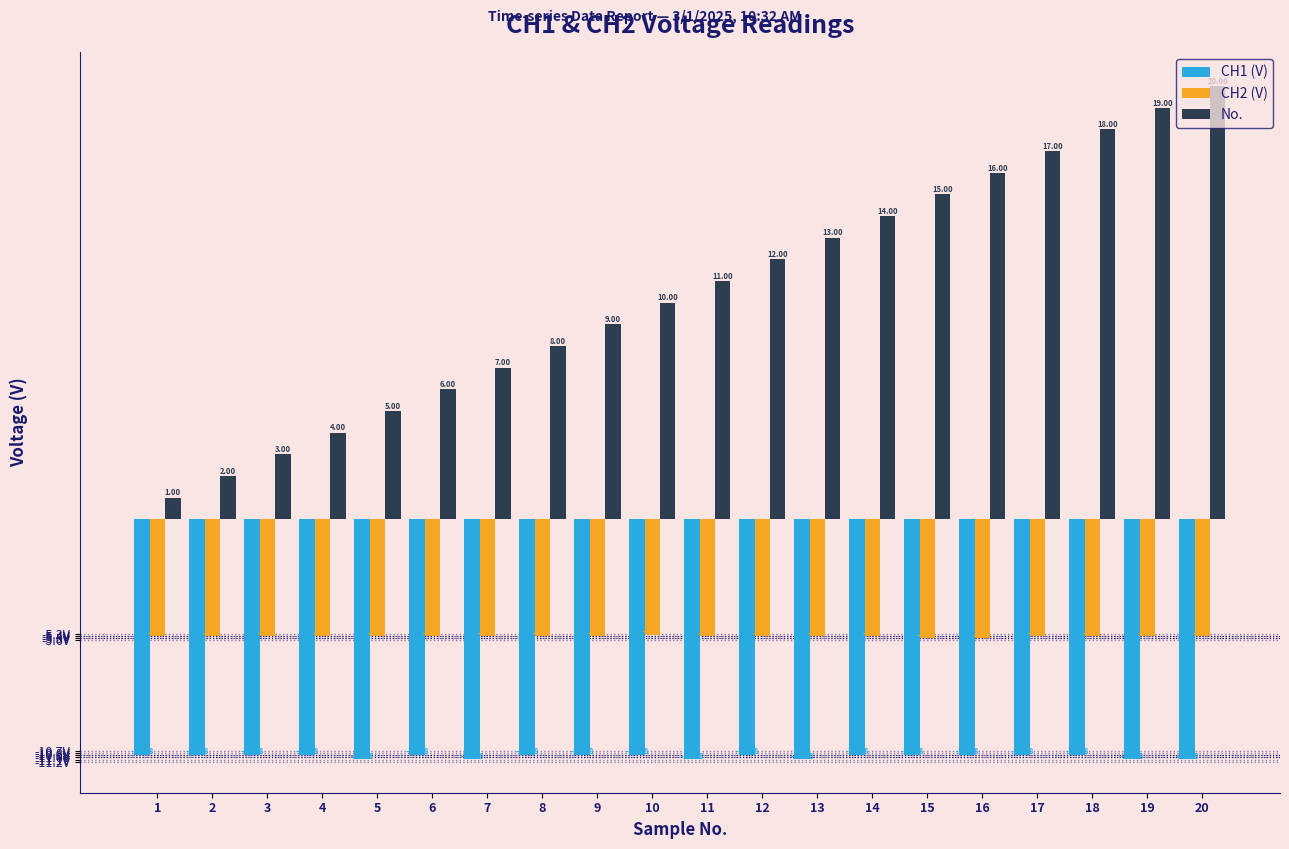

Is the value of CH1 (V) at 7 greater than the value of No. at 16?

No